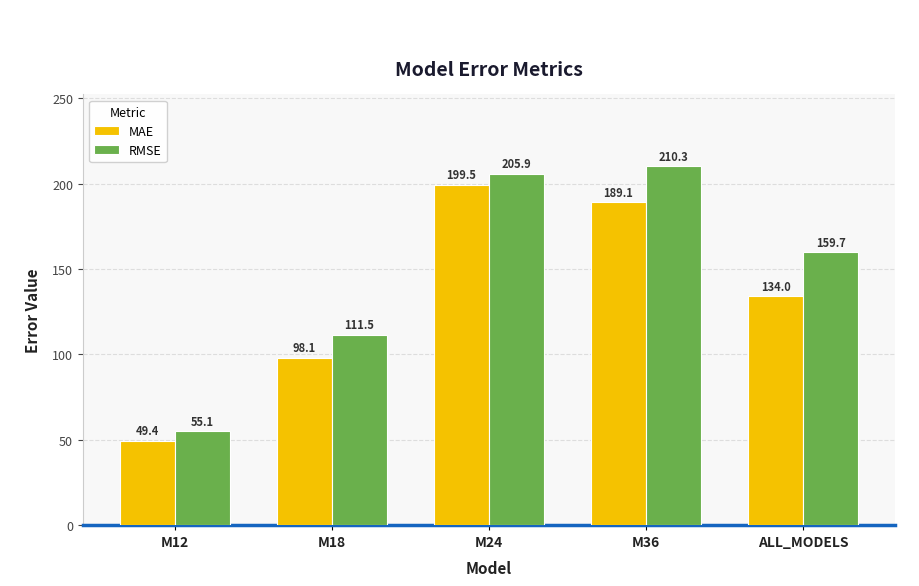

What is the spread (max minus min) of values at ALL_MODELS?

25.7